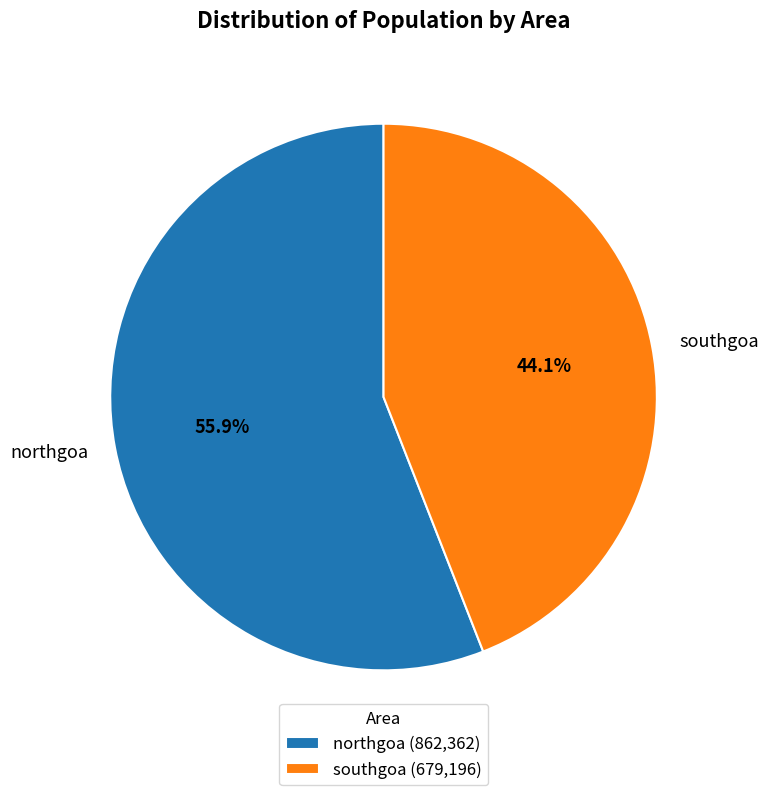

What percentage is the northgoa slice, to the nearest percent?

56%